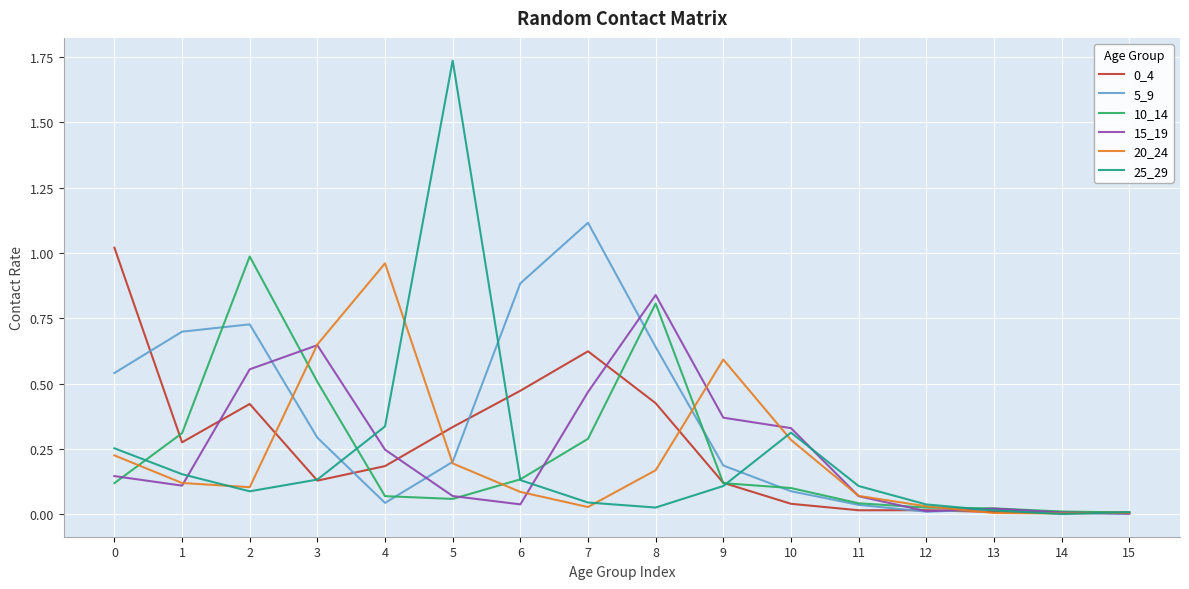

True or false: 0_4 has a value of 0.7 at 2.

False